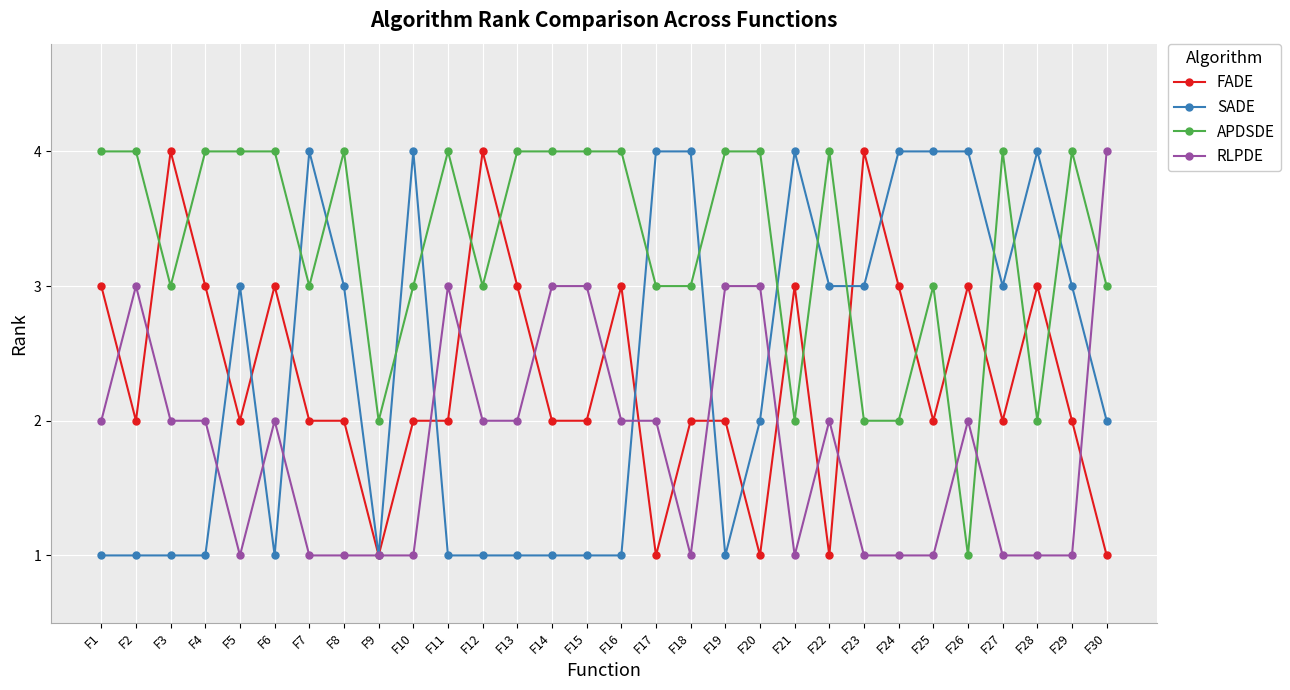

What are all the series names shown in the legend?

FADE, SADE, APDSDE, RLPDE